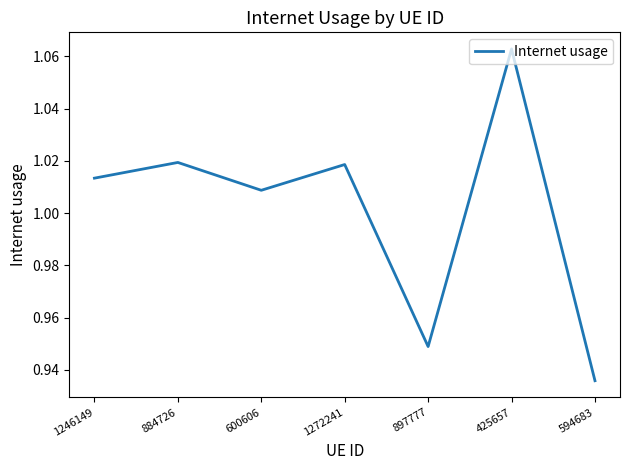

The value at 1272241 is 1.4. True or false?

False